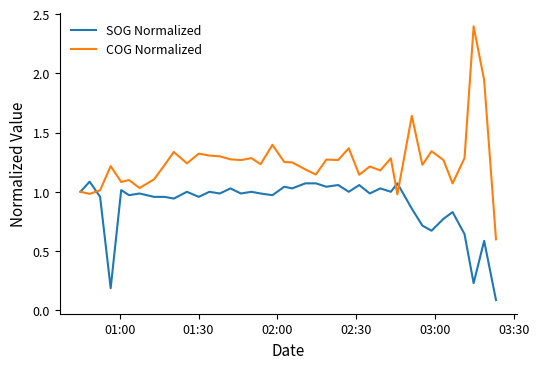

List the series in order of their overall mean, highest first.

COG Normalized, SOG Normalized